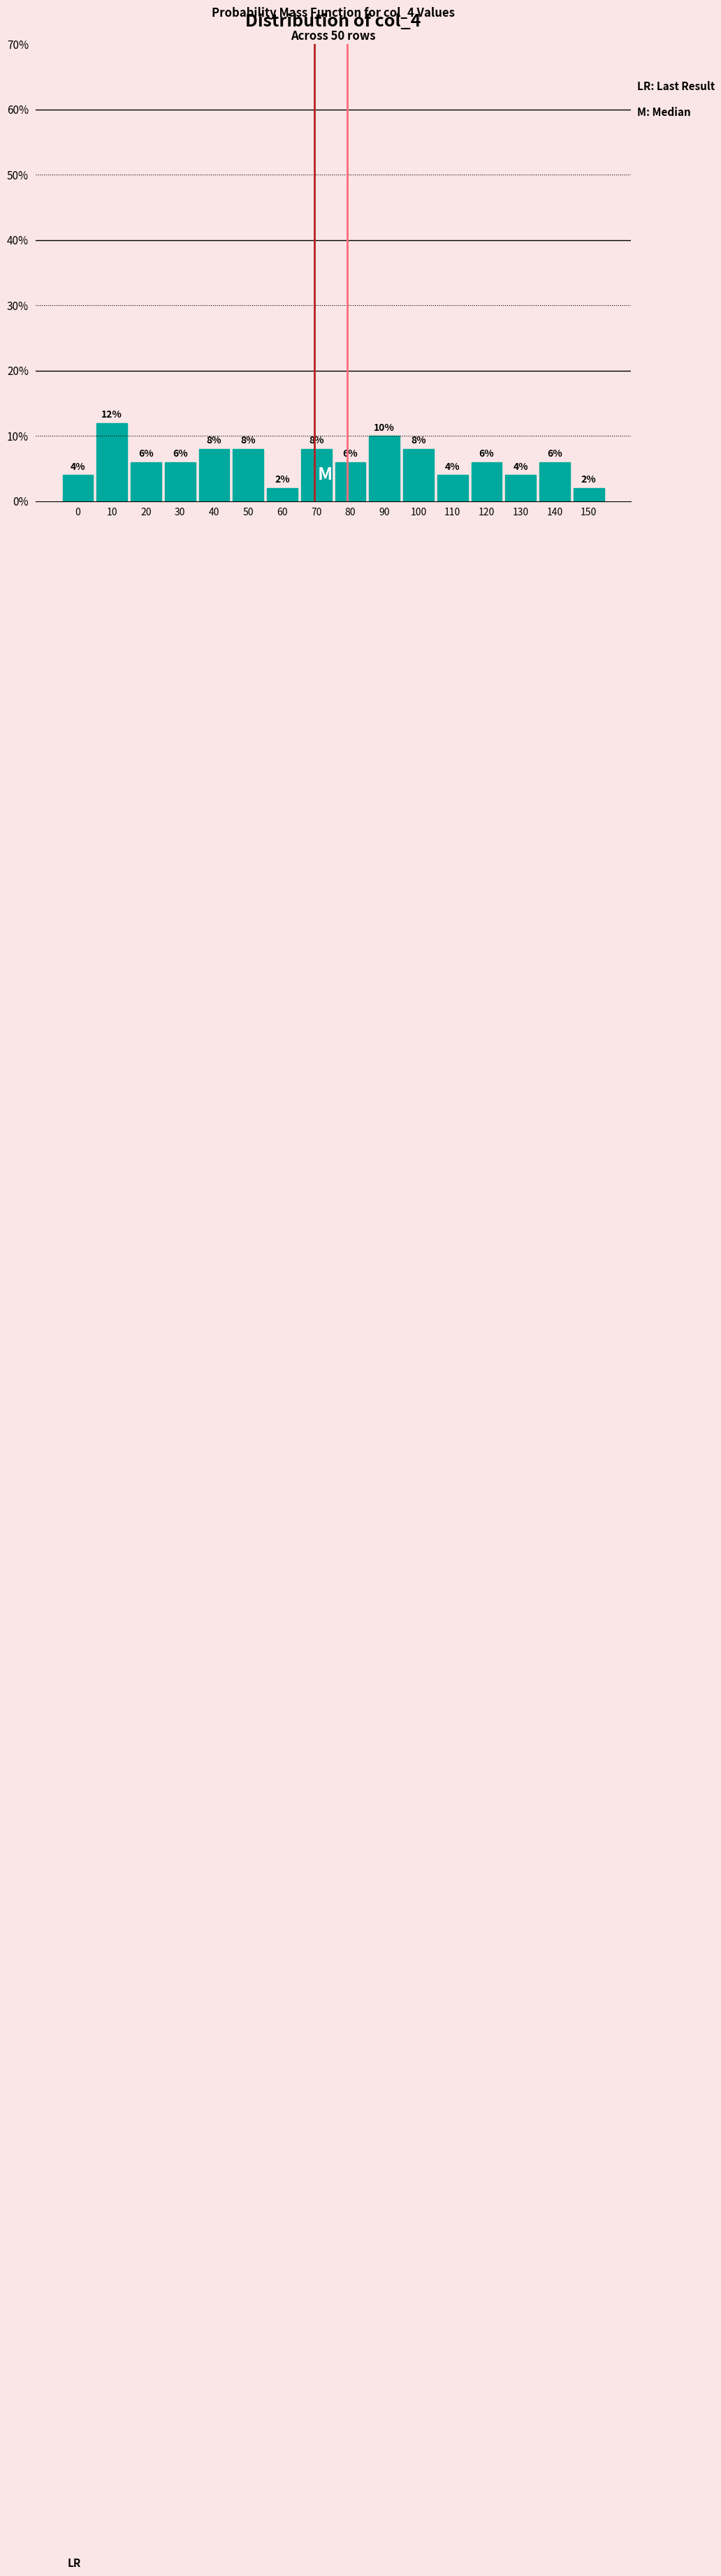

Reading left to right, transcribe all the data shown in this chart.

4	12	6	6	8	8	2	8	6	10	8	4	6	4	6	2